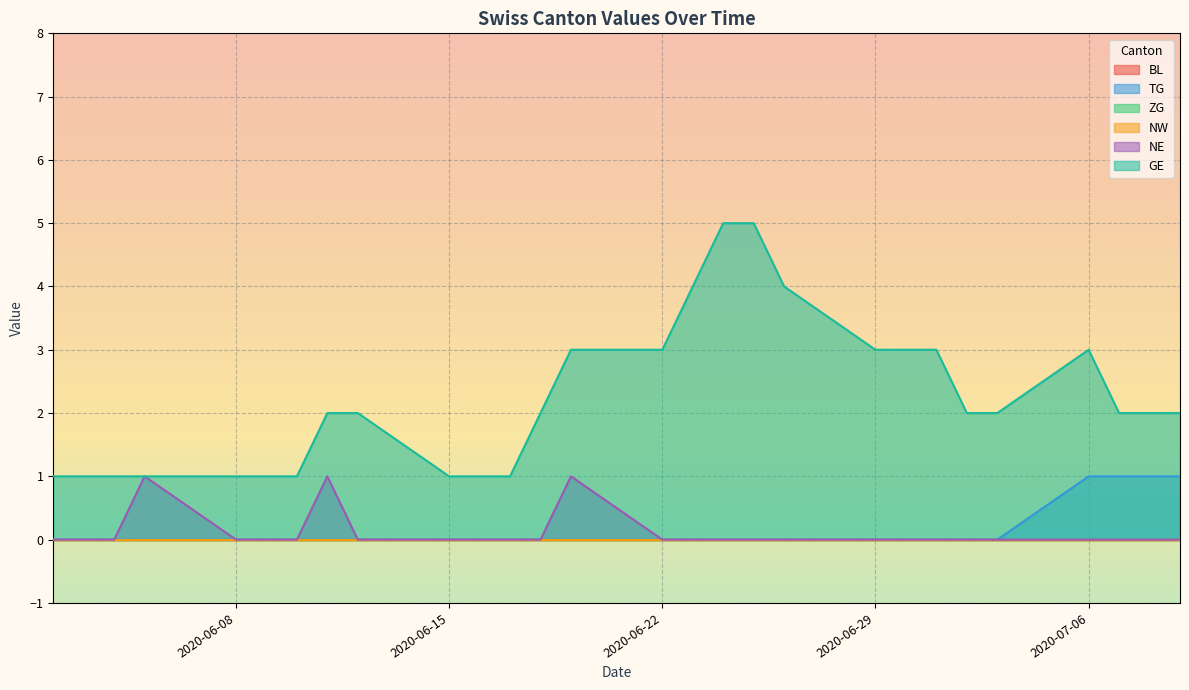

True or false: GE and BL cross at least once.

False